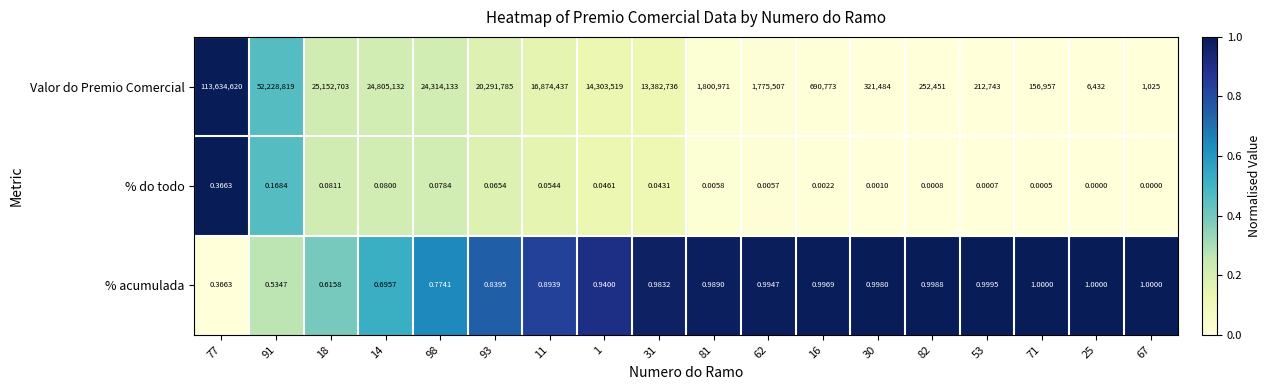

Which series has the largest range (max minus min)?

Valor do Premio Comercial